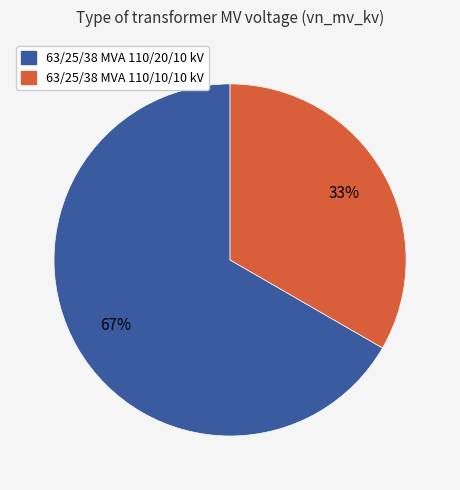

Combined, do 63/25/38 MVA 110/20/10 kV and 63/25/38 MVA 110/10/10 kV account for over 50%?

Yes